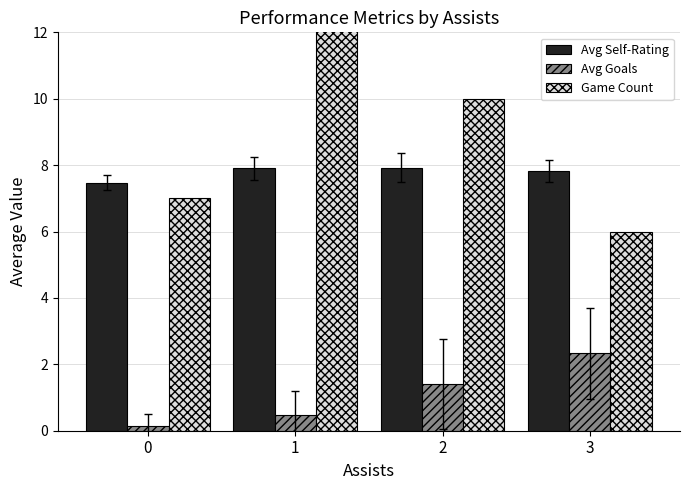

Is the value of Avg Goals at 0 greater than the value of Game Count at 2?

No